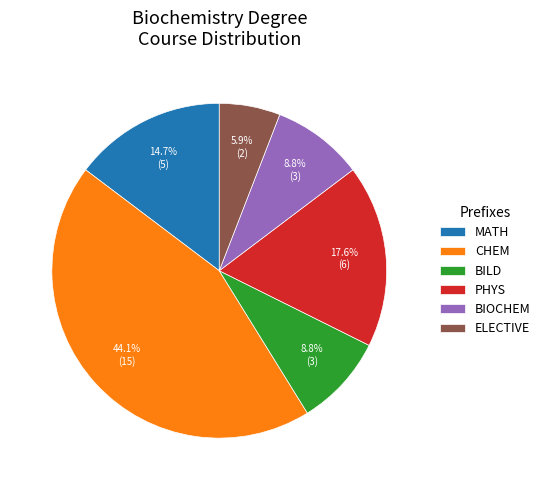

How many segments does this pie chart have?

6